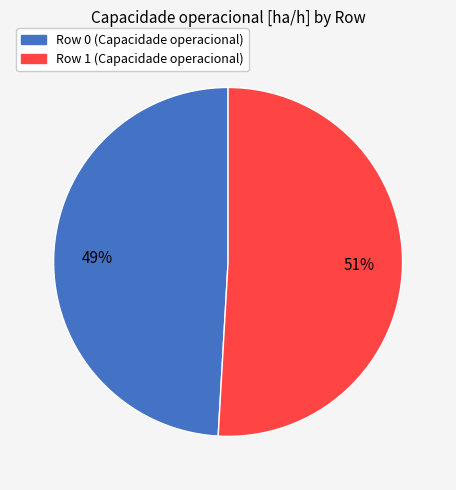

To the nearest percent, what percentage of the pie is Row 0?

49%